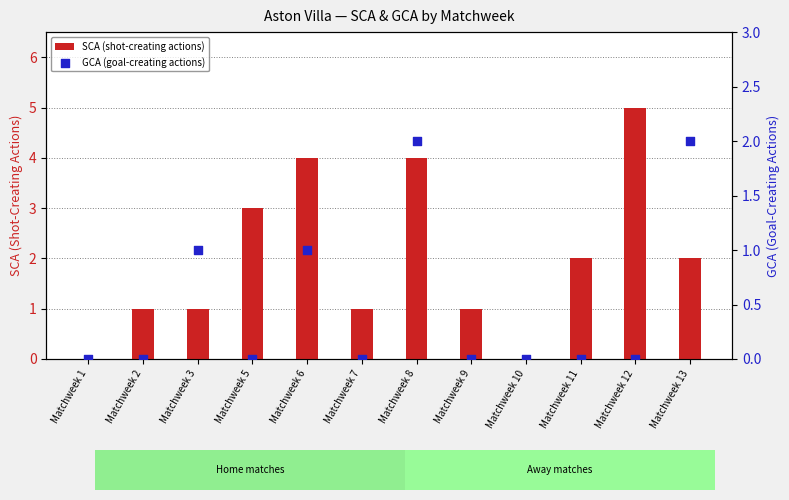

What is the total value across all series at Matchweek 11?

2